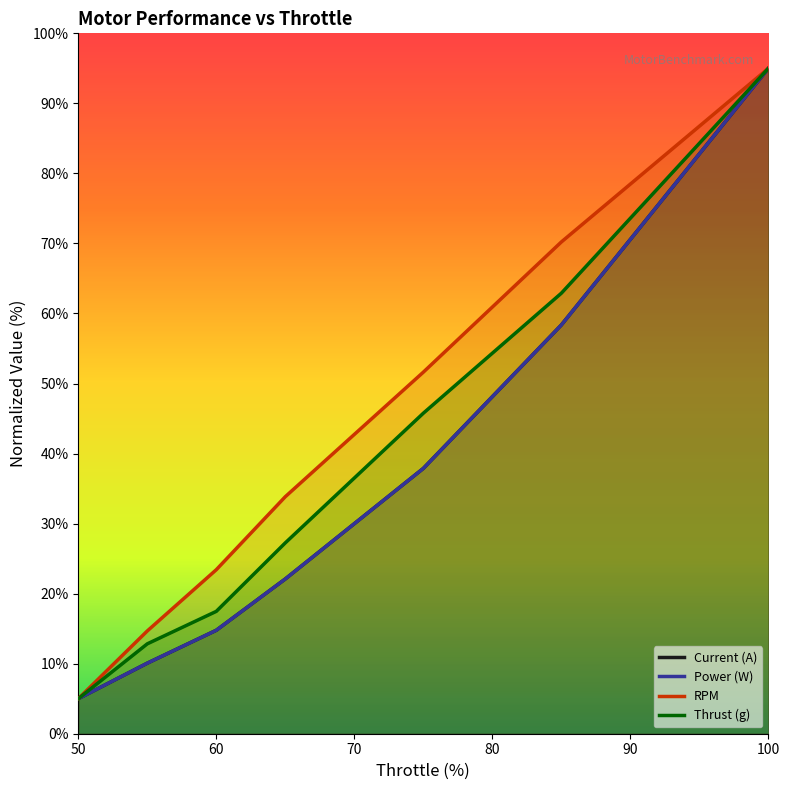

Between 100 and 60, which is larger?

100